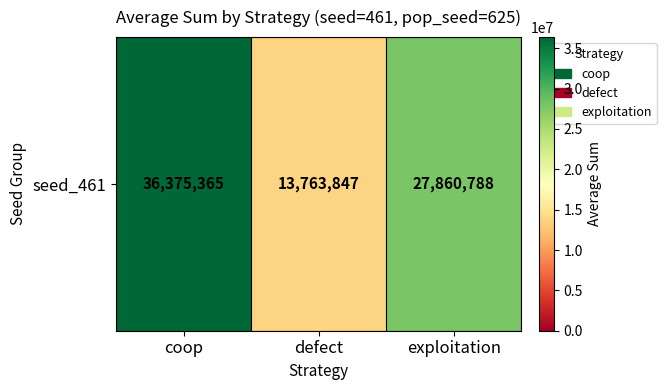

Between coop and exploitation, which is larger?

coop